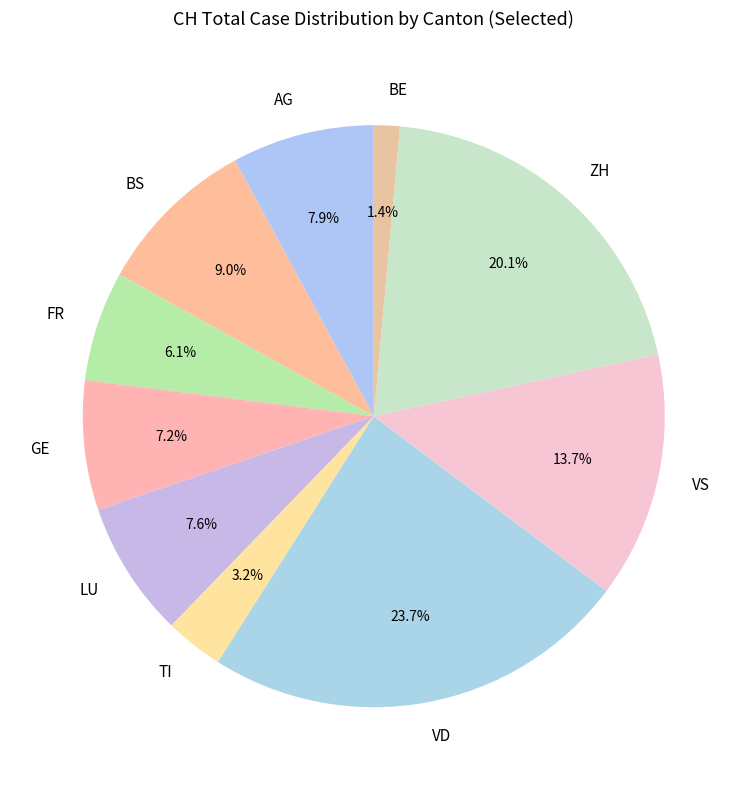

Count the number of slices in the pie.

10